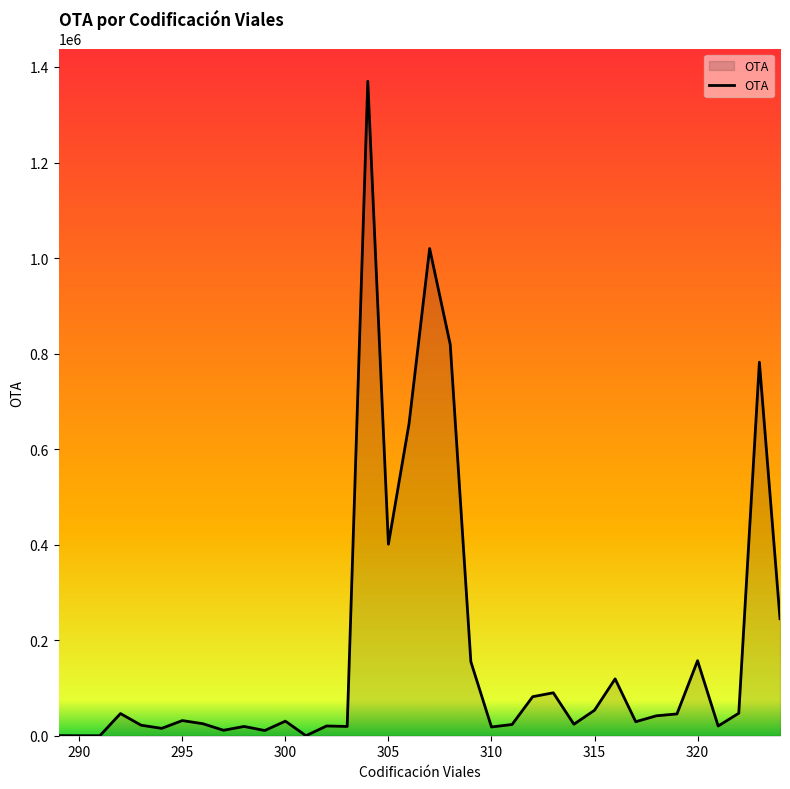

What is the greatest value displayed?

1370000